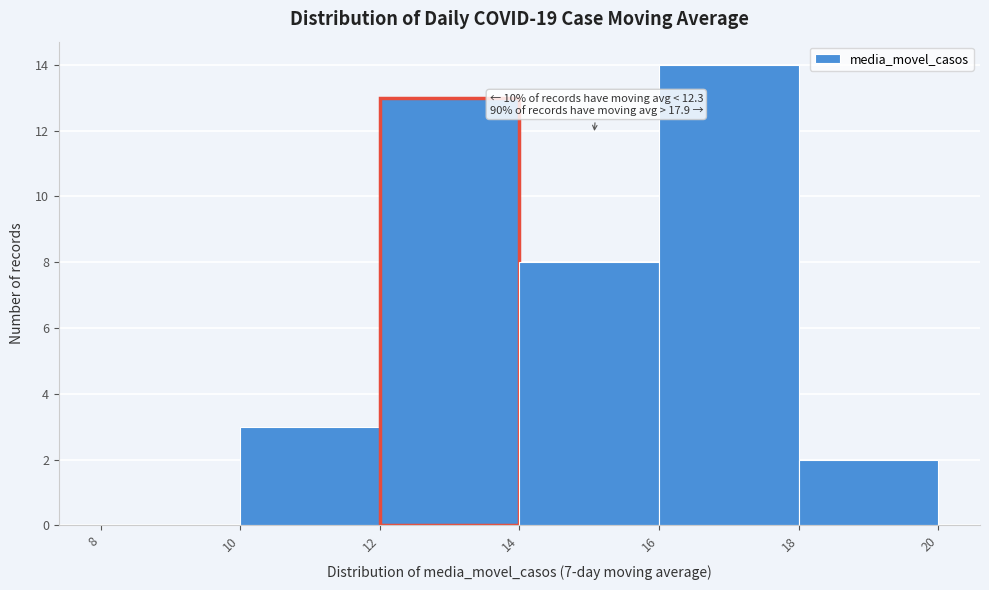

Over which range of the x-axis is the bar tallest?

16 to 18